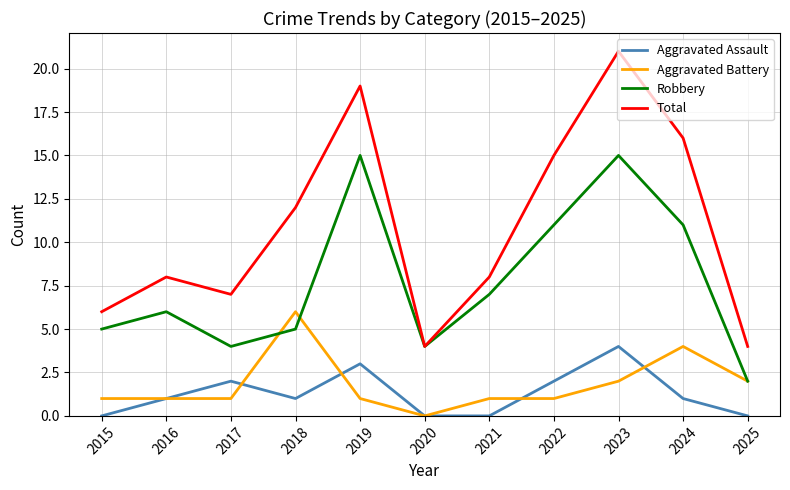

True or false: Total and Aggravated Assault cross at least once.

False